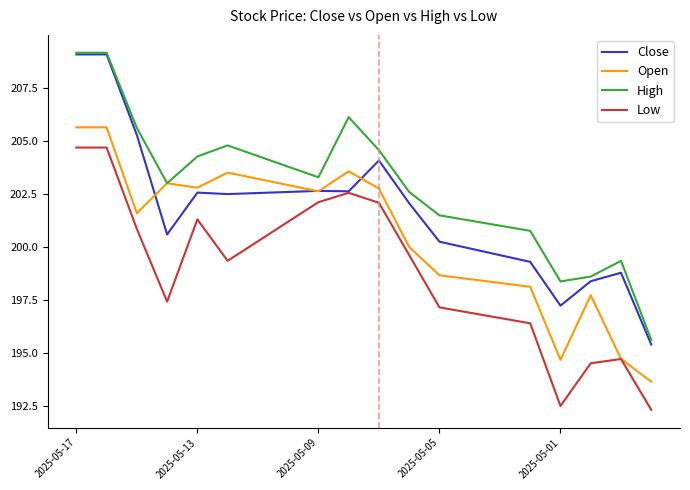

What are all the series names shown in the legend?

Close, Open, High, Low